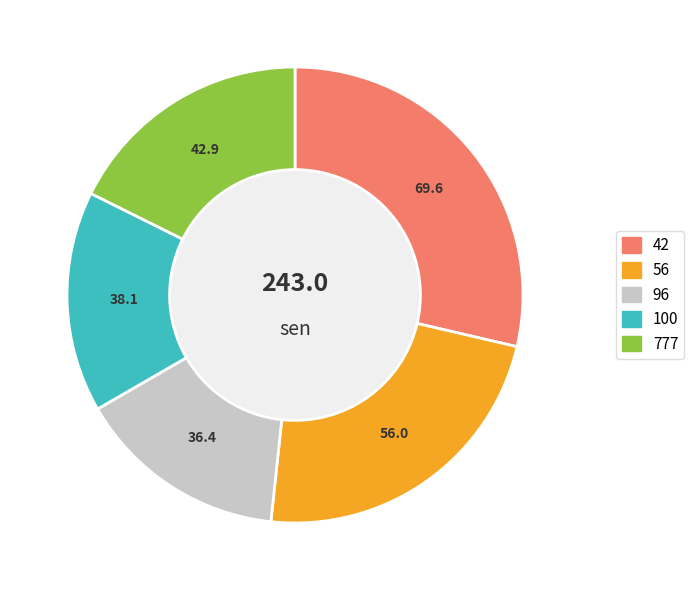

How many slices are in this pie chart?

5